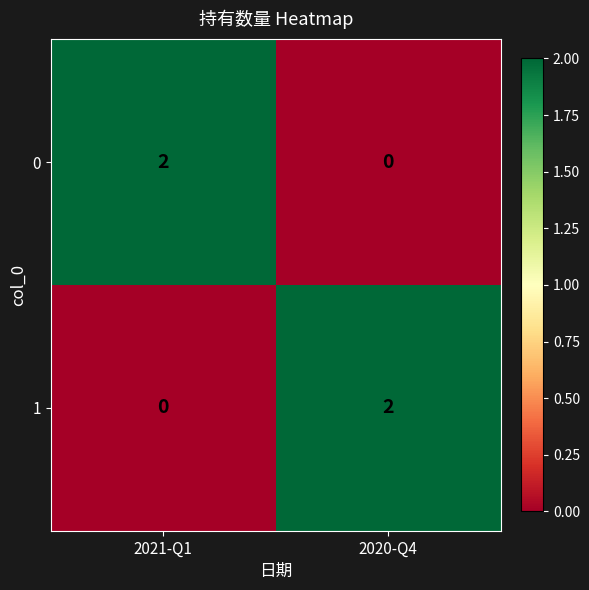

List the labels in order of 1 value, largest first.

2020-Q4, 2021-Q1